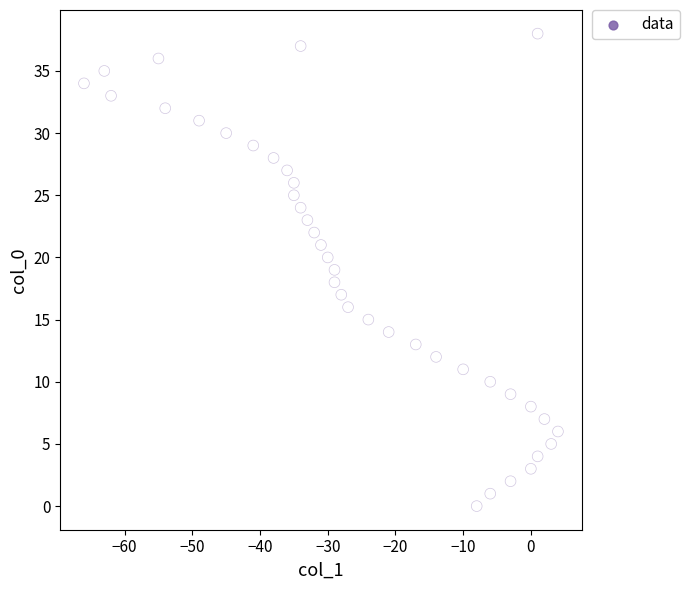

What is the range of Y values (max minus min)?

38